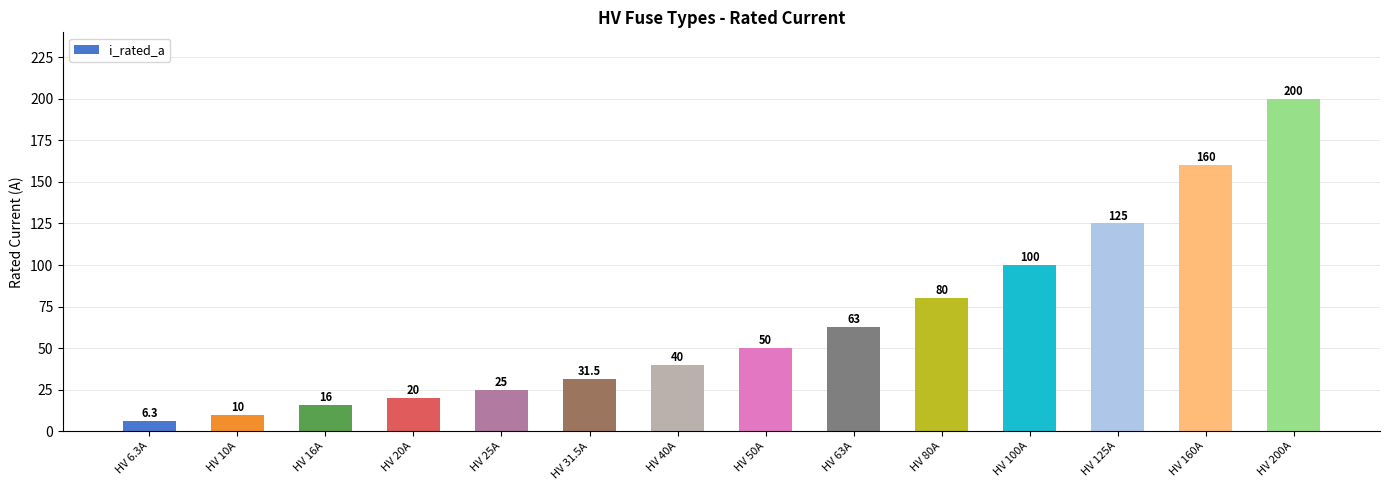

What position from the right is HV 63A?

6